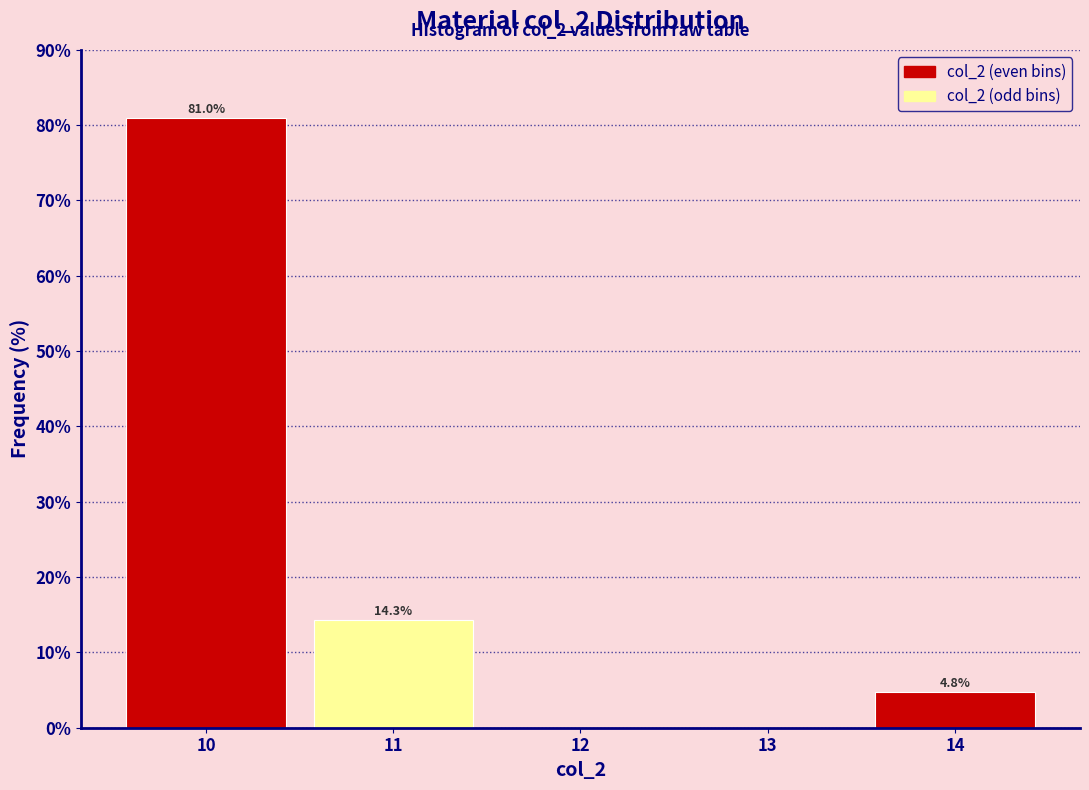

Over which range of the x-axis is the bar tallest?

9.5 to 10.5